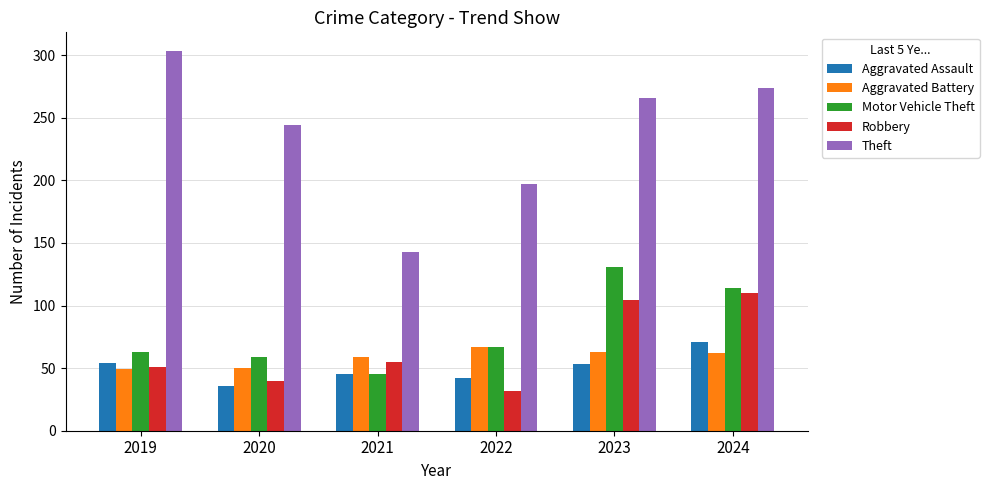

Read the Theft value at 2023.

266